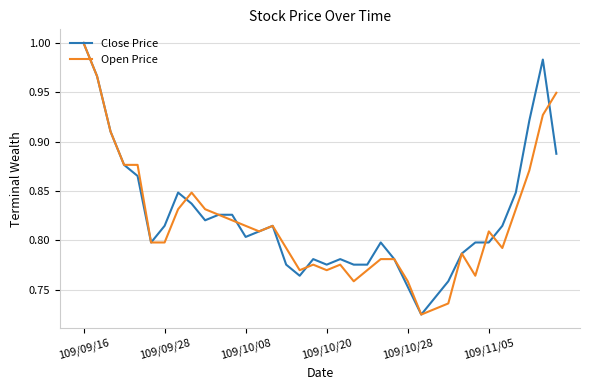

Which category has the highest value across all series?

109/09/16